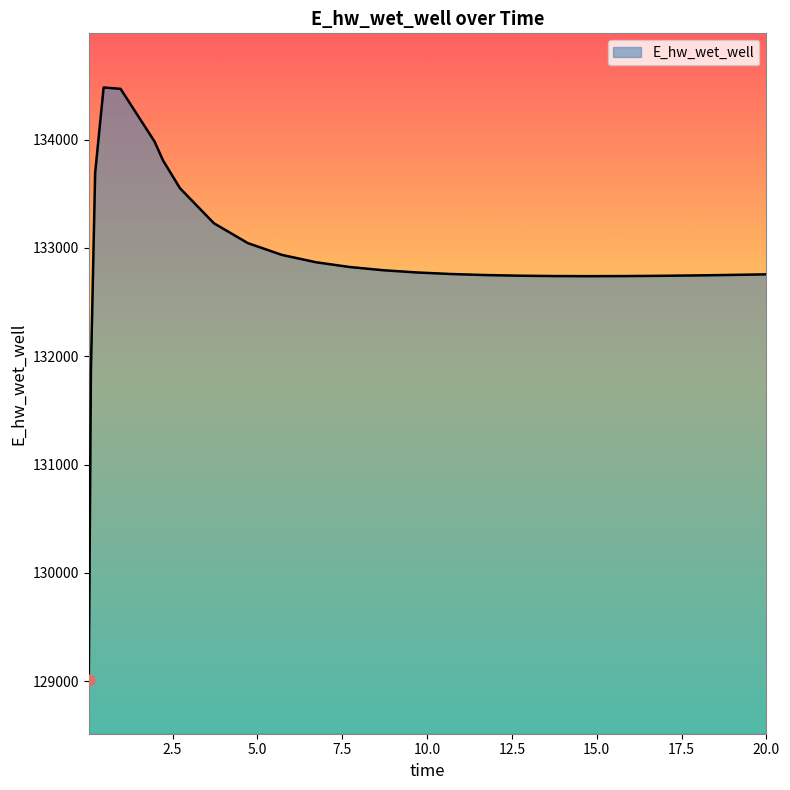

What is the smallest value displayed?

129015.8